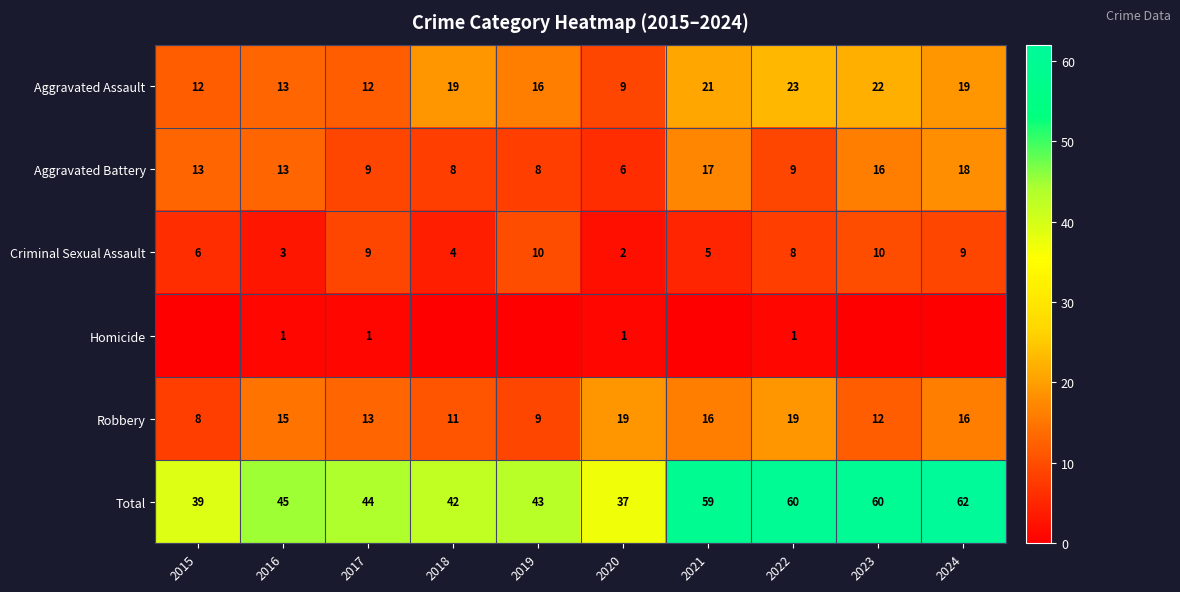

How many distinct data groups are displayed?

6